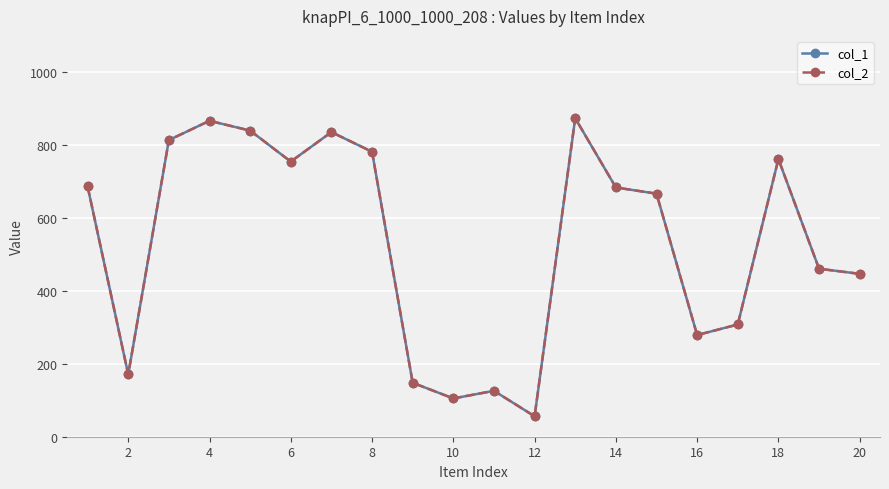

At how many categories does at least one series exceed 749?

8